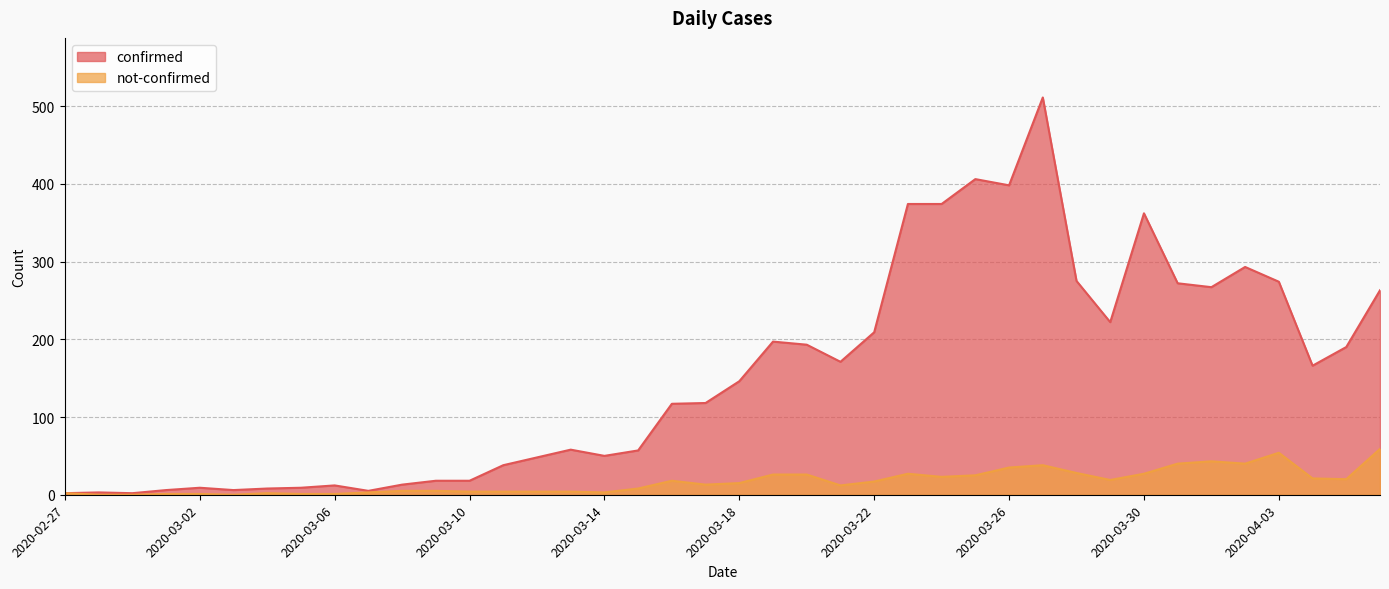

What is the sum of the not-confirmed values at 2020-03-27 and 2020-03-05?

39